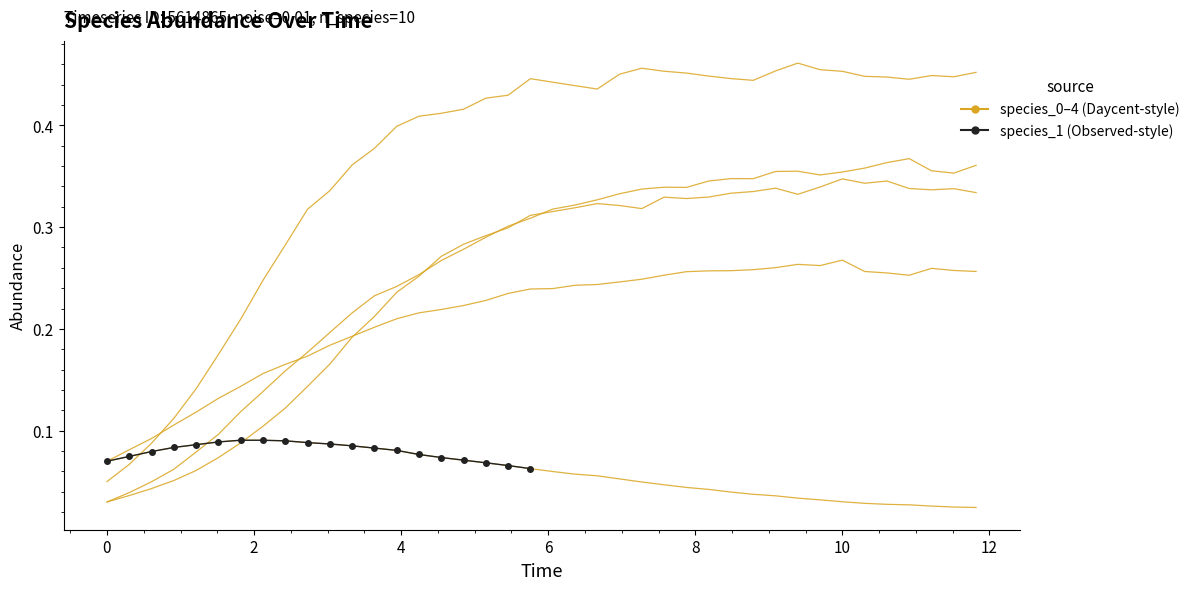

What is the value of the species_0 point at the 5th from the left?

0.1